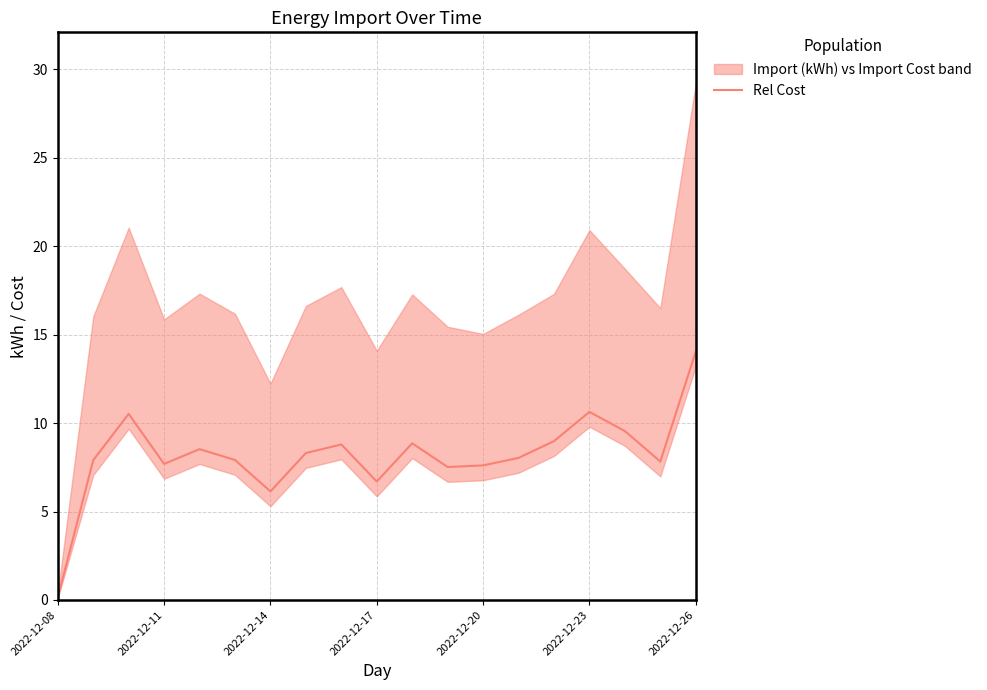

True or false: Rel Cost has a value of 3.0 at 2022-12-17.

False